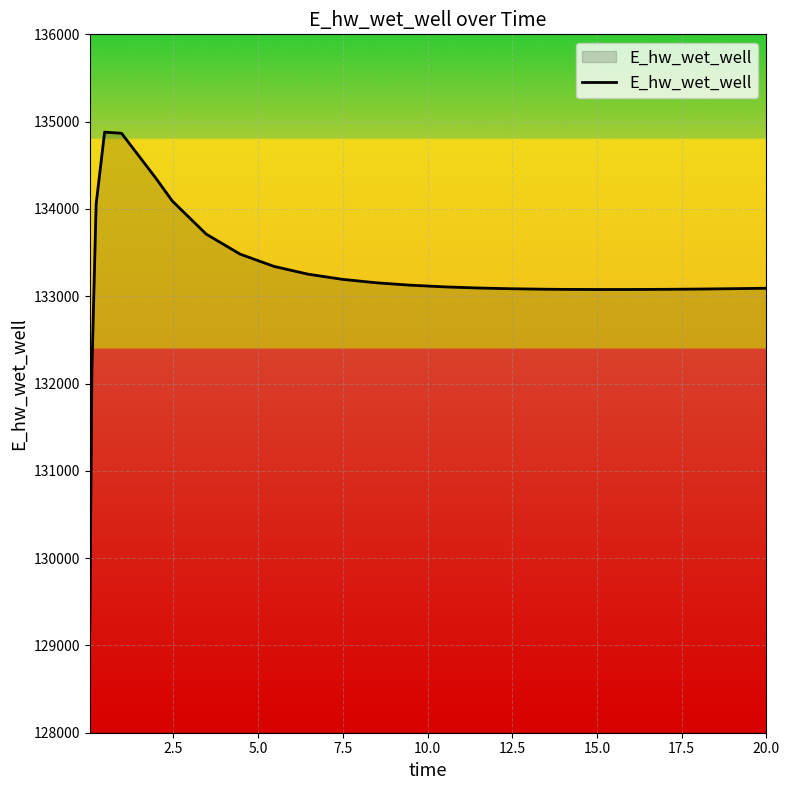

What is the difference between the maximum and minimum values?

5715.9